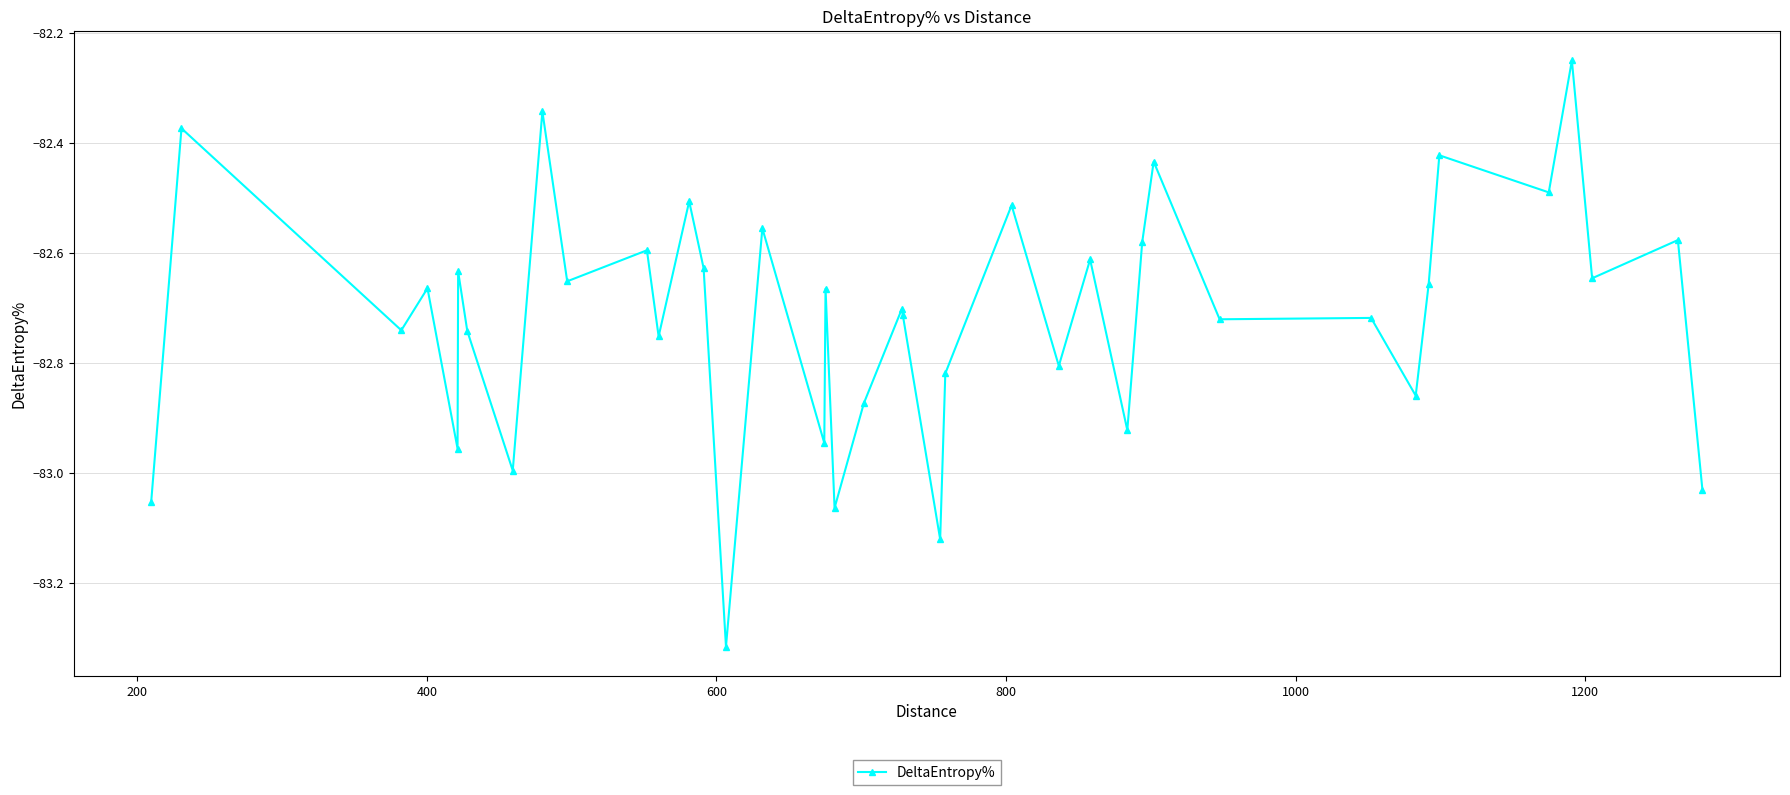

True or false: the data has more than 2 interior local peaks.

True